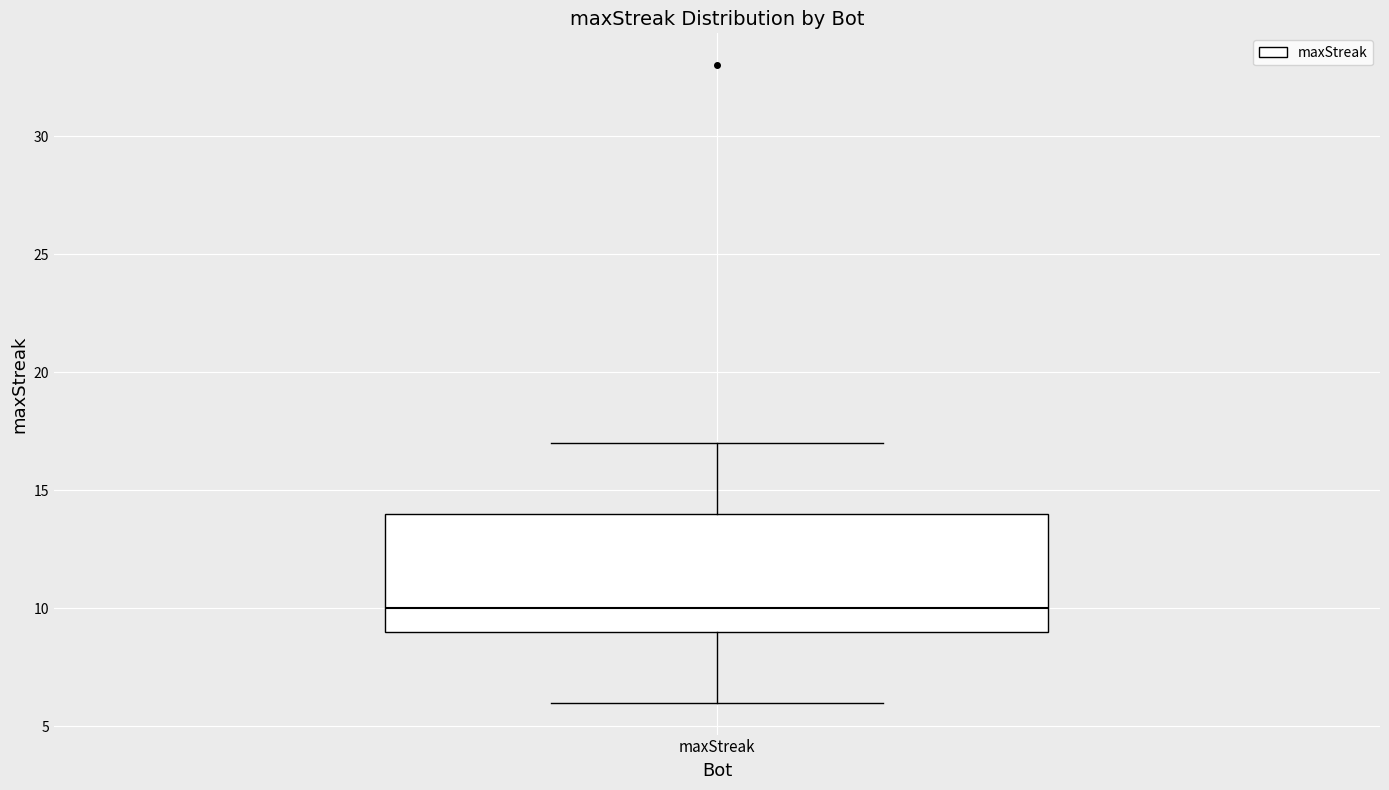

Read this box plot against the y-axis: the position of the median line, the range covered by the box, and the ends of both whiskers. The values are not printed on the chart, so give them approximately, as read against the axis.

median 10, box 9 to 14, whiskers 6 to 17